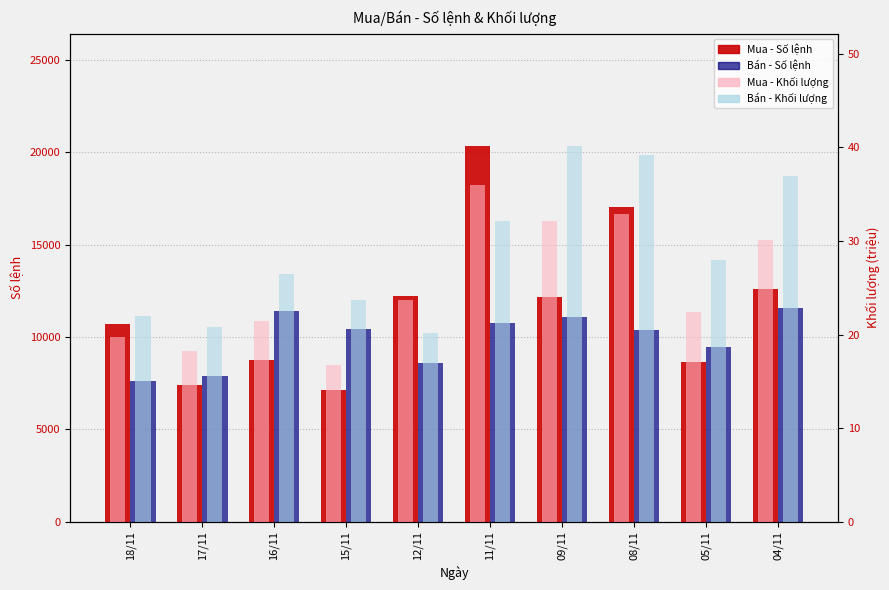

Which has a higher value, 18/11 or 11/11?

11/11